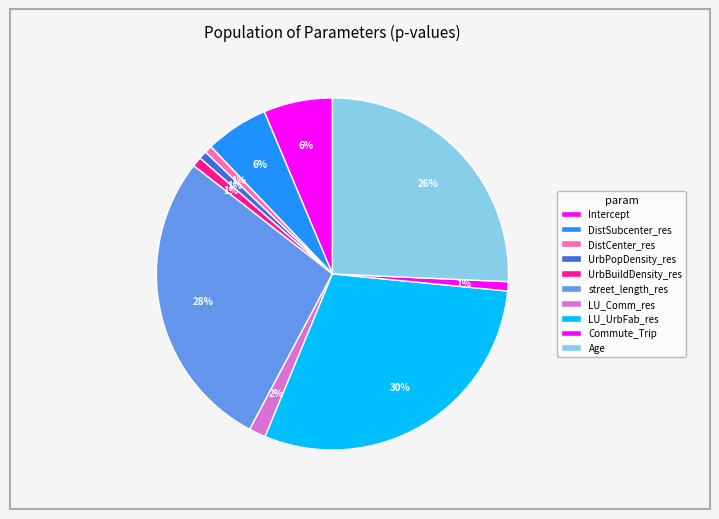

Combined, do street_length_res and UrbBuildDensity_res account for over 50%?

No